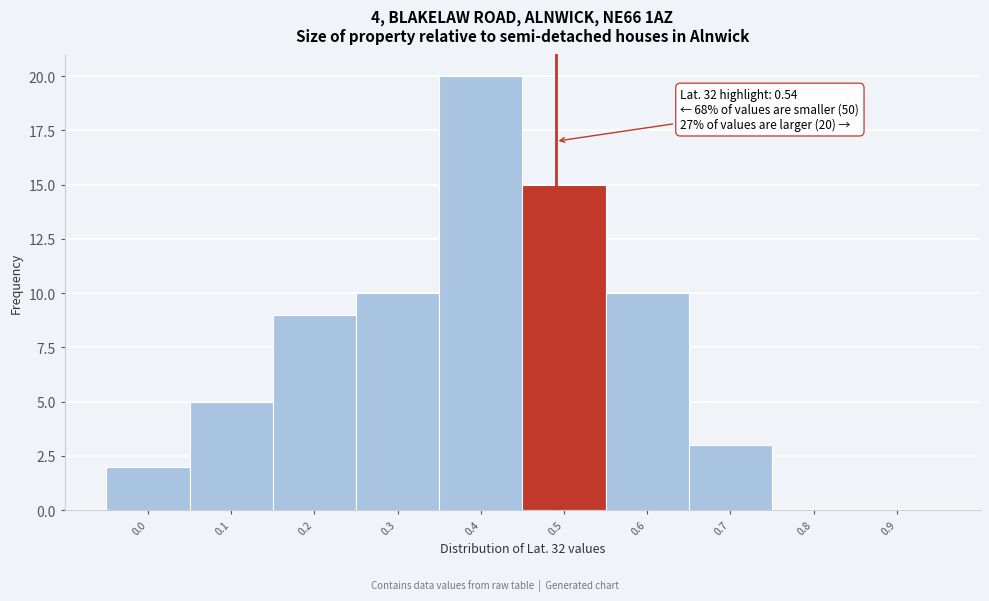

Reading left to right, transcribe all the data shown in this chart.

0.0=2	0.1=5	0.2=9	0.3=10	0.4=20	0.5=15	0.6=10	0.7=3	0.8=0	0.9=0